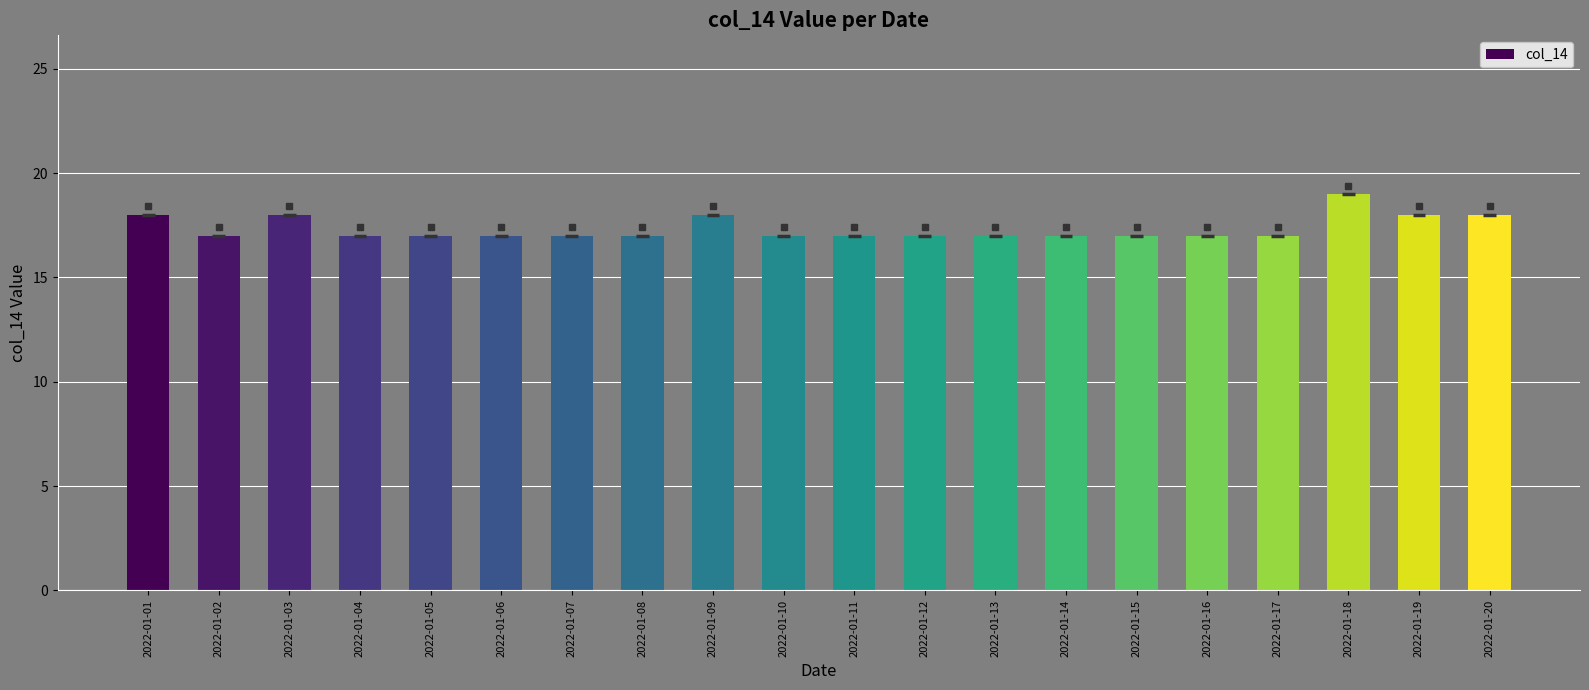

True or false: the data shows 17 at 2022-01-06.

True